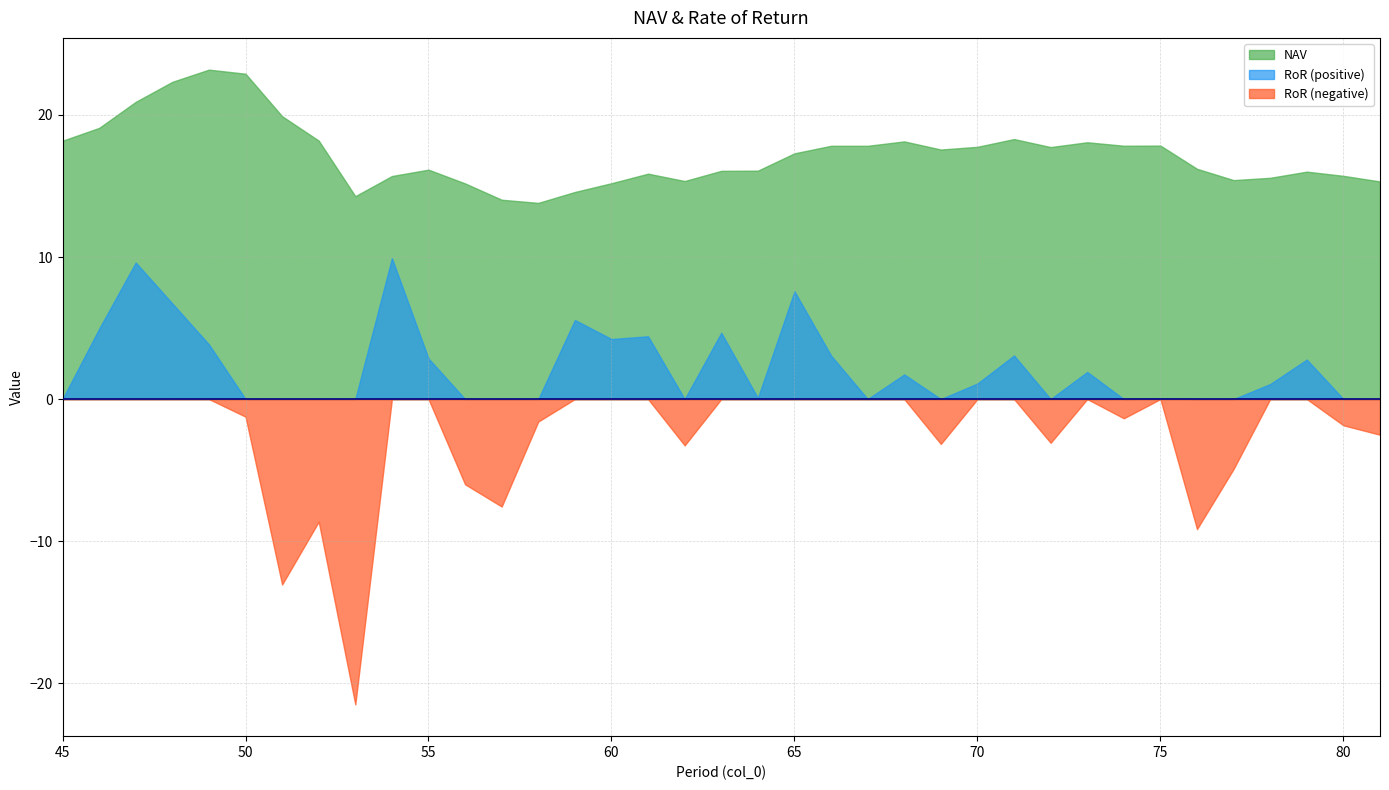

What is the maximum value shown in the chart?

23.2